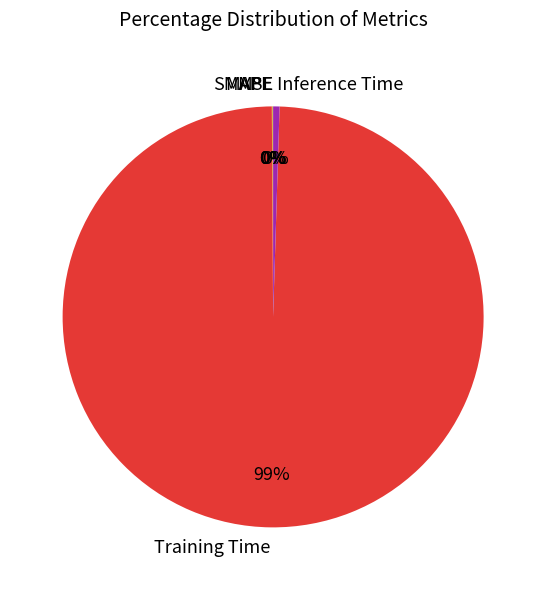

Which category has the biggest portion of the pie?

Training Time